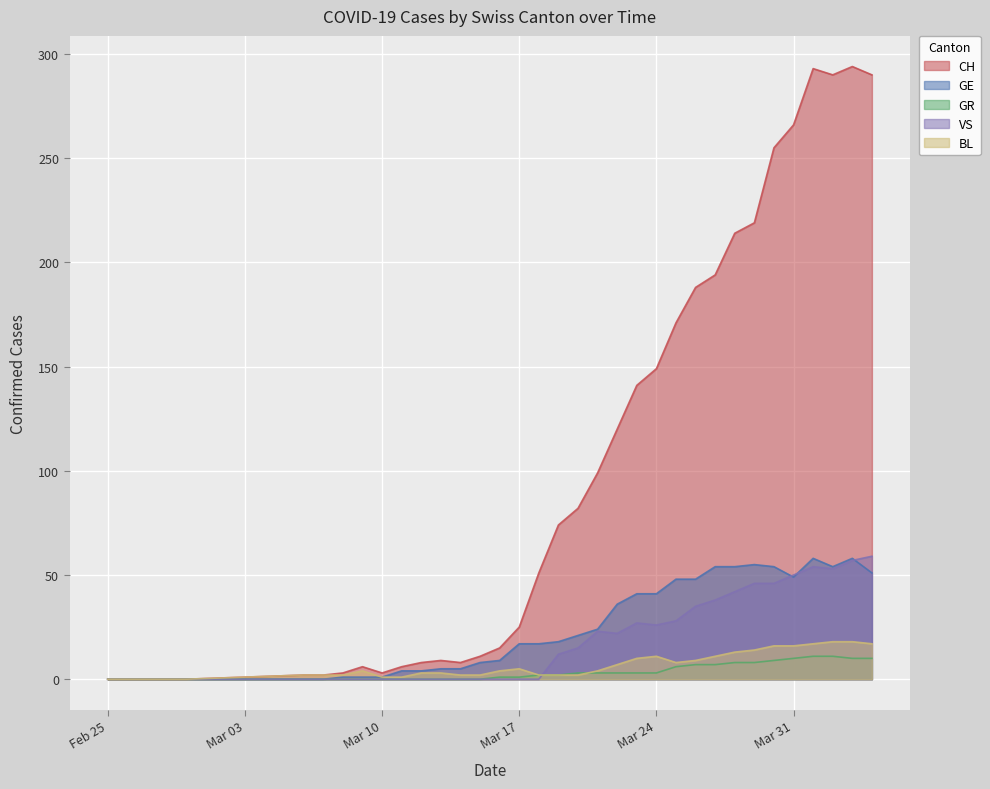

How many values in VS are above zero?

17